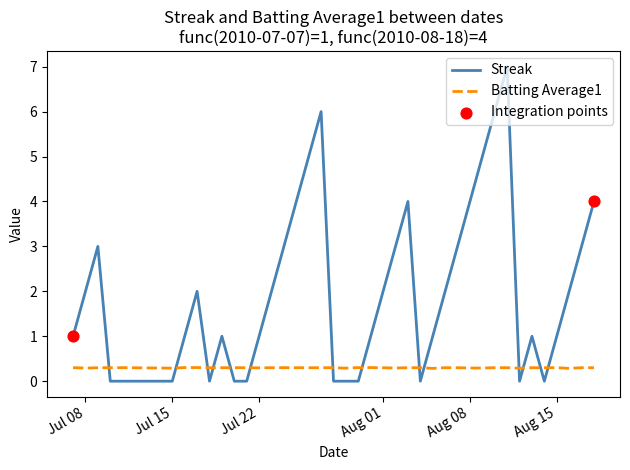

Which series has the largest range (max minus min)?

Streak